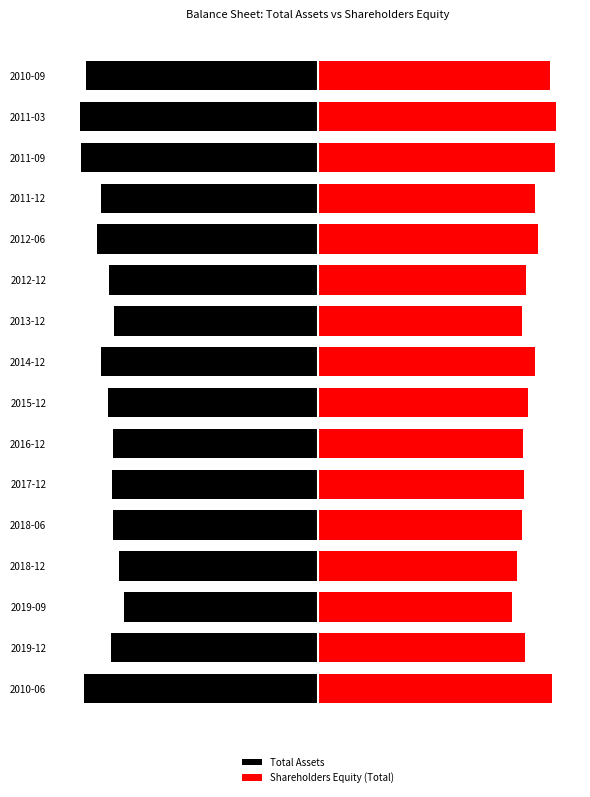

What is the difference between the highest and lowest values at 2011-09?

3.6